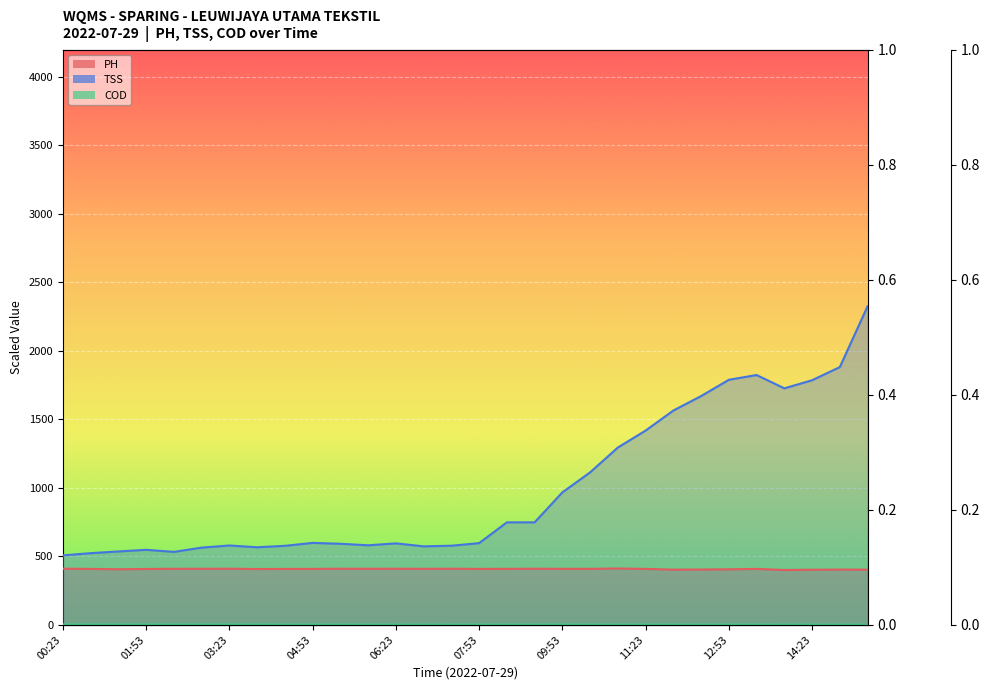

How many values in the TSS series are below 598?

15